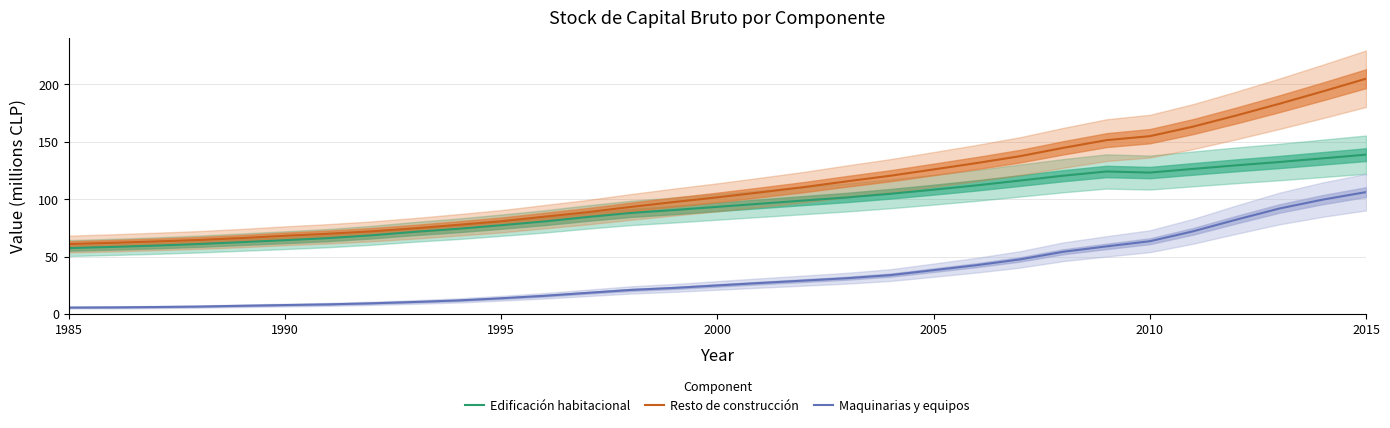

The Resto de construcción series shows 61.0 at 1985. True or false?

True